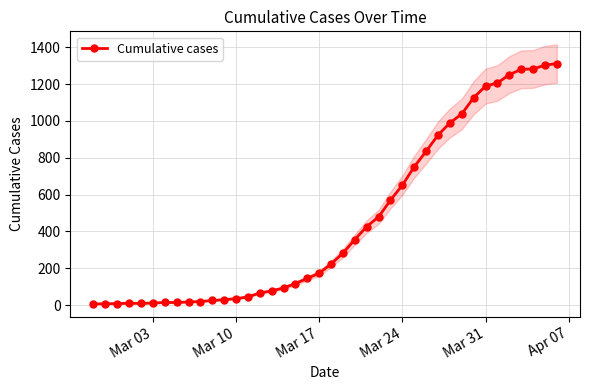

True or false: there are more than 2 points higher than both neighbors.

False